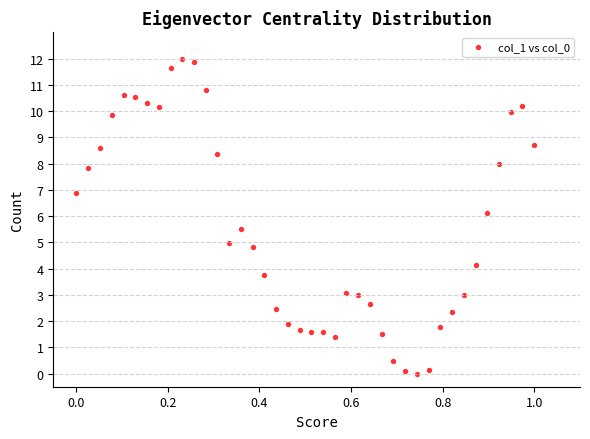

What is the range of Y values (max minus min)?

12.0